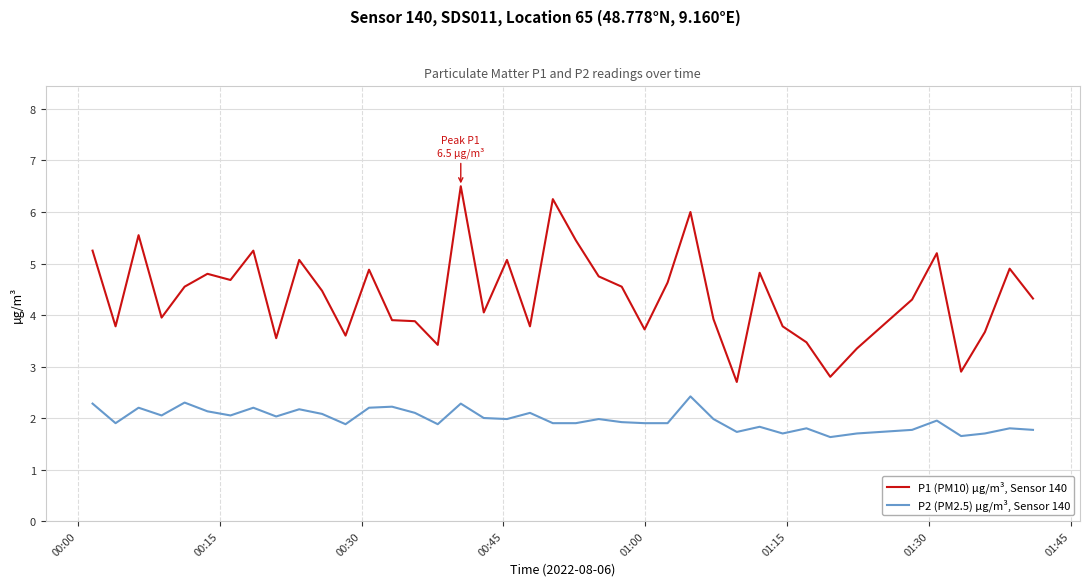

True or false: P1 (PM10) µg/m³, Sensor 140 and P2 (PM2.5) µg/m³, Sensor 140 cross at least once.

False